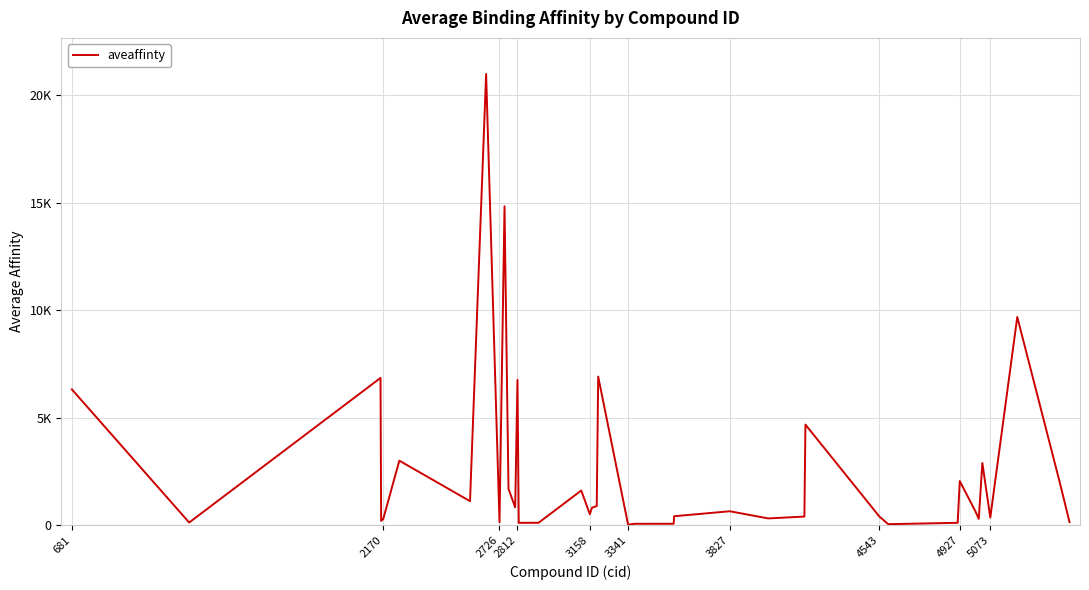

How many interior local valleys (lower than both neighbors) does the data have?

12